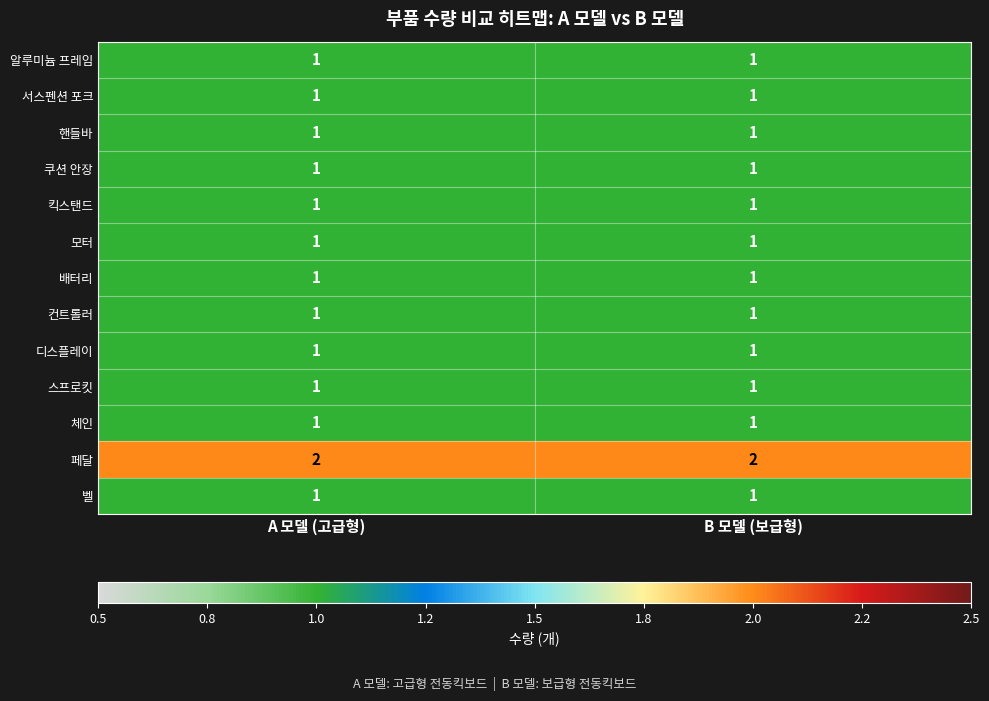

The value of 서스펜션 포크 at A 모델 (고급형) is 0. True or false?

False